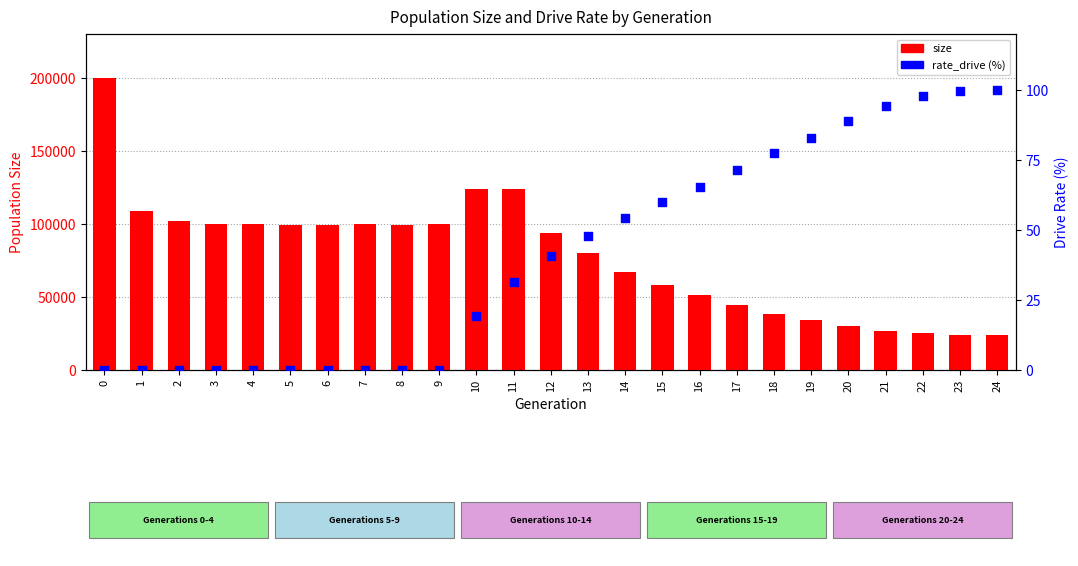

Which series reaches the minimum Y coordinate?

rate_drive